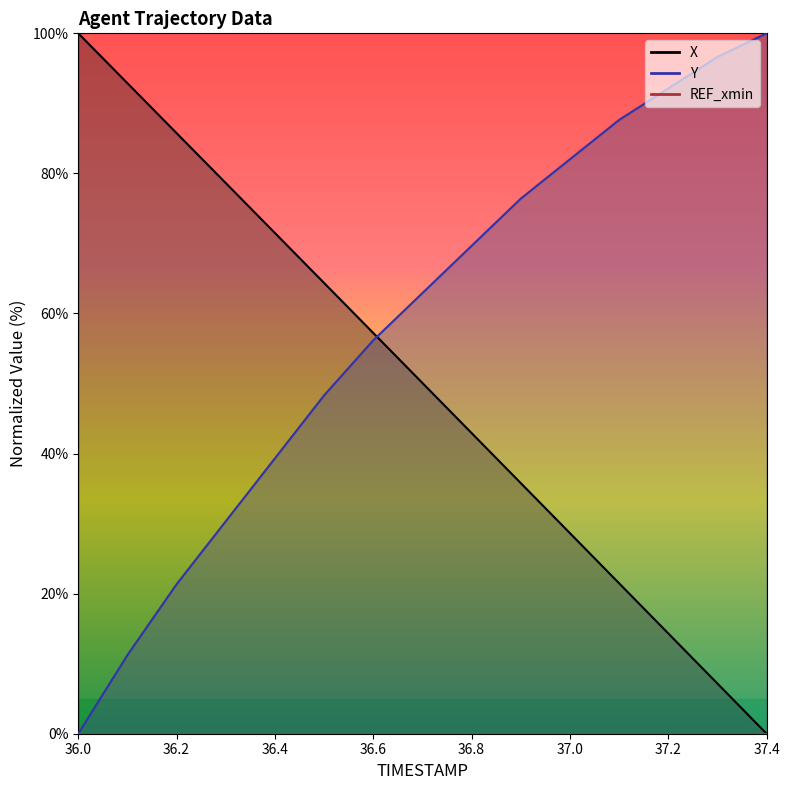

At which category does the chart reach its minimum across all series?

37.4